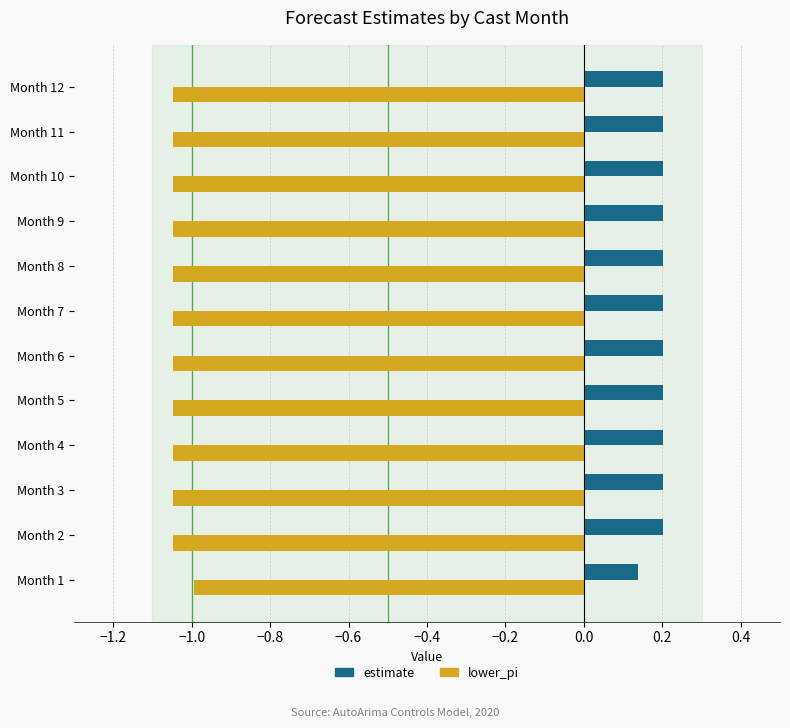

At which label is lower_pi closest to -1?

Month 1